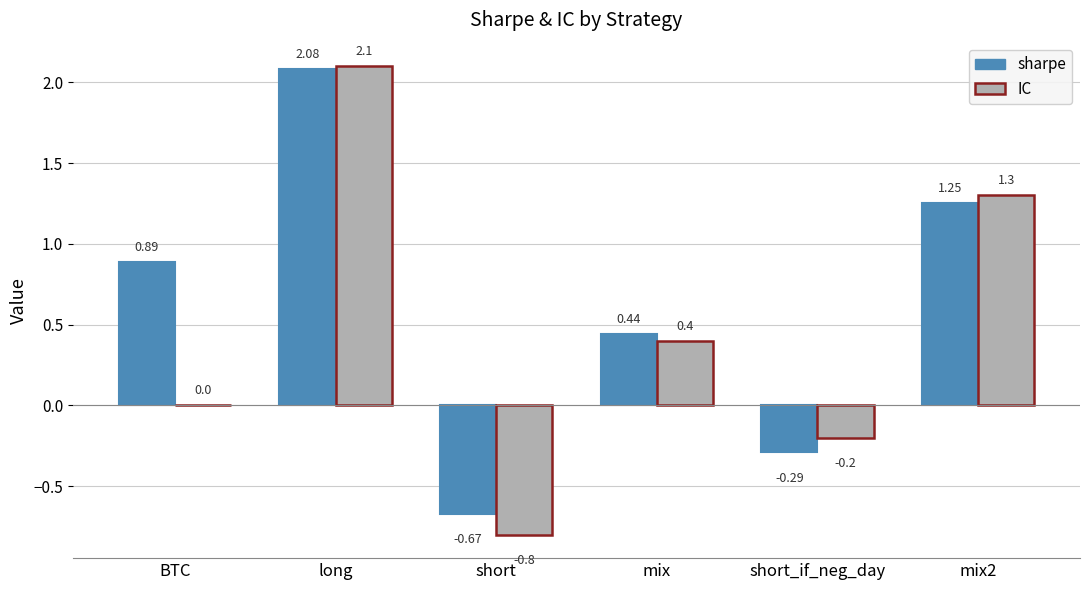

Which category has the highest value in the sharpe series?

long